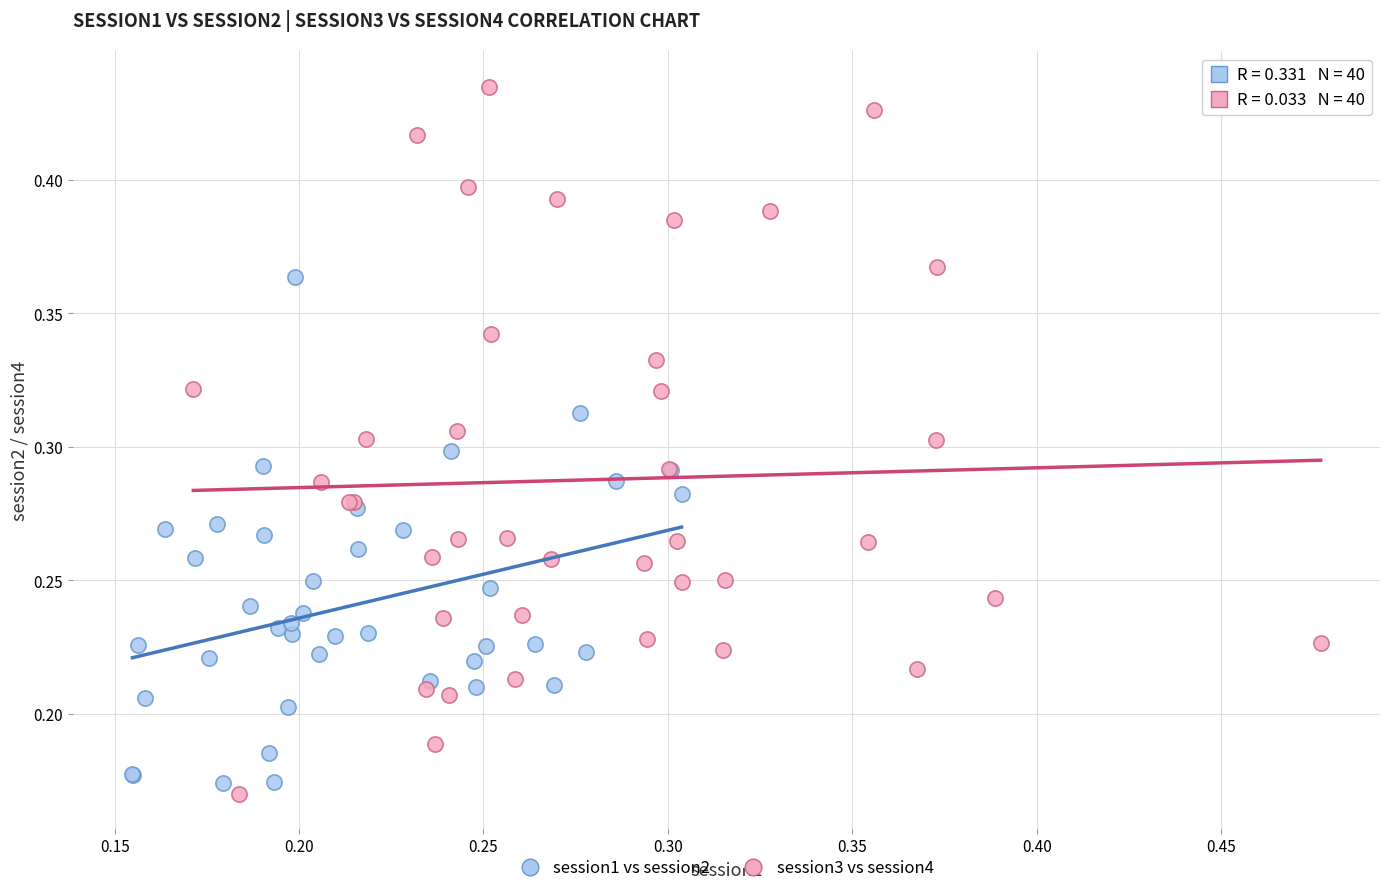

Which series contains the lowest Y value?

session3 vs session4